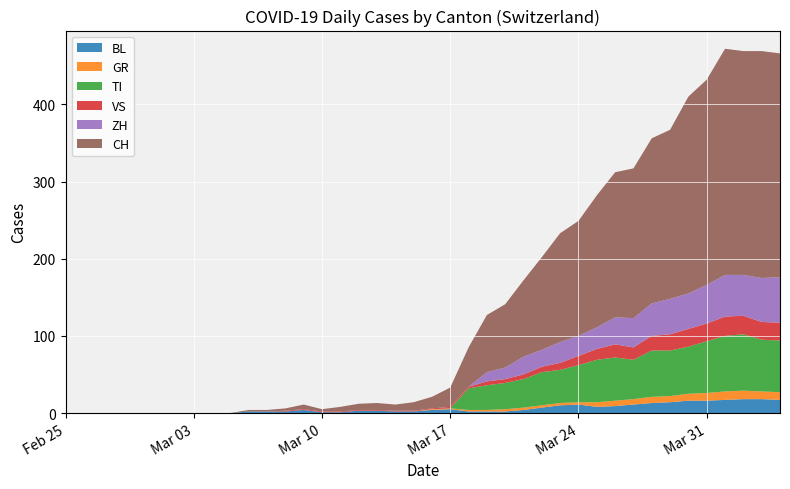

Reading right to left, transcribe all the data shown in this chart.

BL: 17	18	18	17	16	16	14	13	11	9	8	11	10	7	4	2	2	2	5	4	2	2	3	3	1	1	4	2	2	2	0	0	0	0	0	0	0	0	0	0
GR: 10	10	11	11	10	9	8	8	7	7	6	3	3	3	3	3	2	2	1	1	0	0	0	0	0	0	0	0	0	0	0	0	0	0	0	0	0	0	0	0
TI: 67	67	73	72	67	61	59	60	51	56	55	48	43	43	37	34	32	28	0	0	0	0	0	0	0	0	0	0	0	0	0	0	0	0	0	0	0	0	0	0
VS: 23	23	24	25	23	23	21	19	16	17	14	12	9	7	6	5	5	2	2	1	1	1	1	1	1	1	1	1	0	0	0	0	0	0	0	0	0	0	0	0
ZH: 59	57	53	54	50	46	46	42	38	35	28	26	27	22	23	15	12	0	0	0	0	0	0	0	0	0	0	0	0	0	0	0	0	0	0	0	0	0	0	0
CH: 290	294	290	293	266	255	219	214	194	188	171	149	141	120	99	82	74	51	25	15	11	8	9	8	6	3	6	3	2	2	0	0	0	0	0	0	0	0	0	0